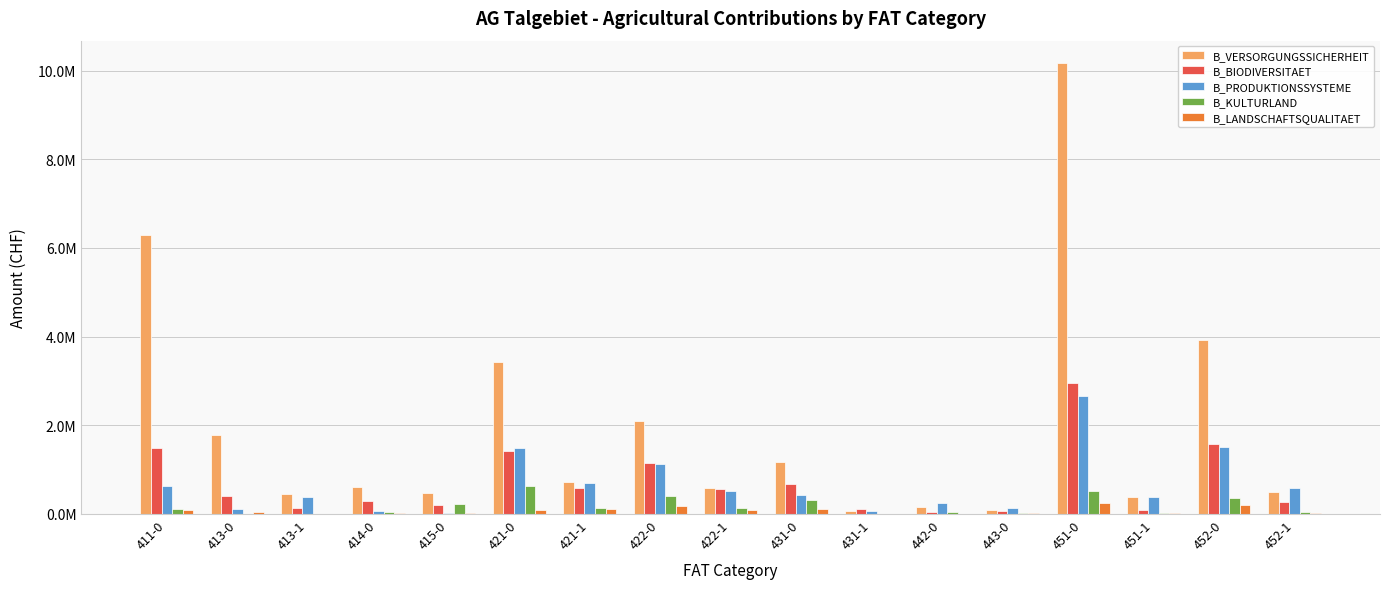

What are all the series names shown in the legend?

B_VERSORGUNGSSICHERHEIT, B_BIODIVERSITAET, B_PRODUKTIONSSYSTEME, B_KULTURLAND, B_LANDSCHAFTSQUALITAET